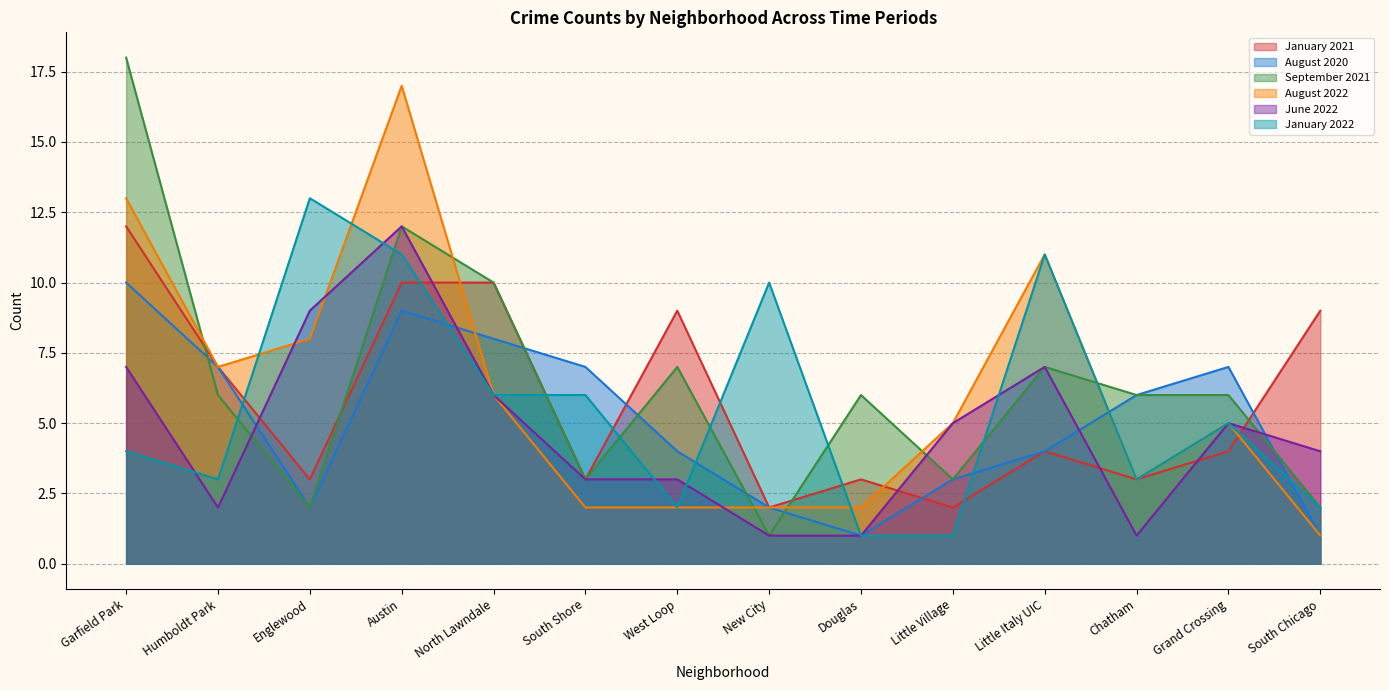

What is the sum of the January 2022 values at South Shore and Grand Crossing?

11